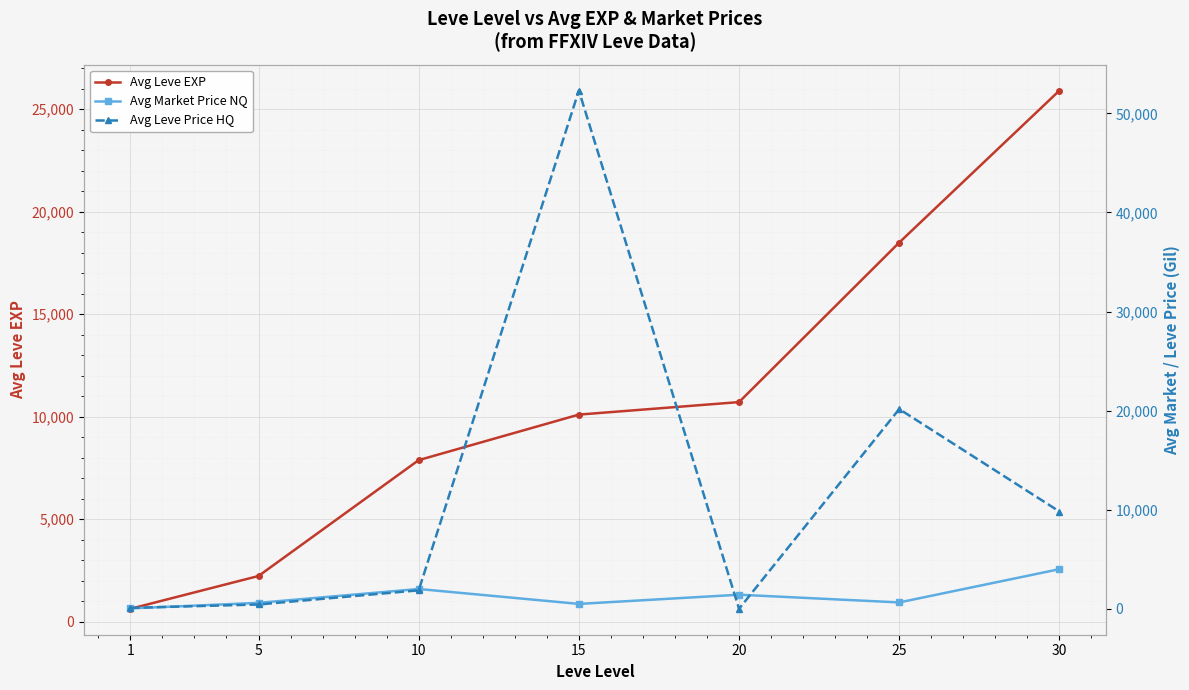

Which label corresponds to the smallest value in the chart?

20